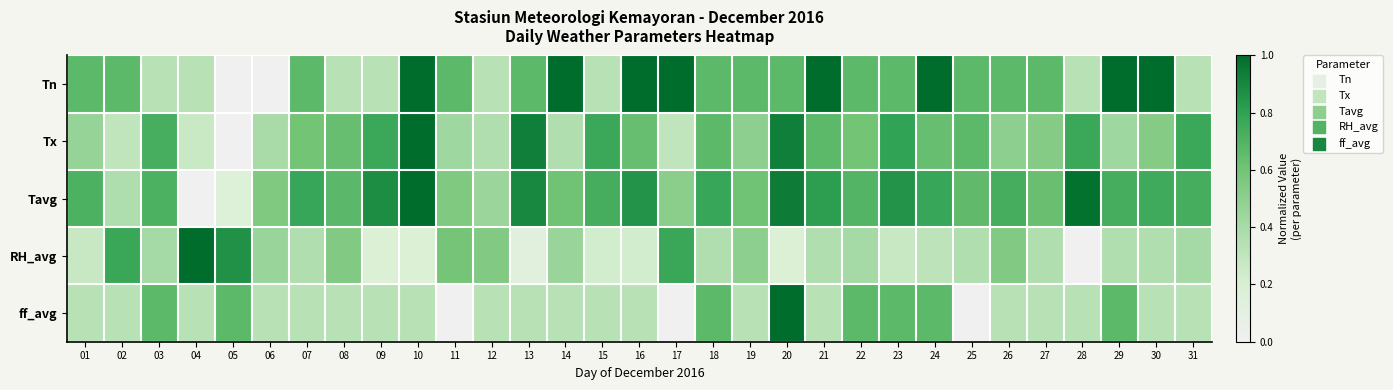

Which series has the largest total across all categories?

Tavg